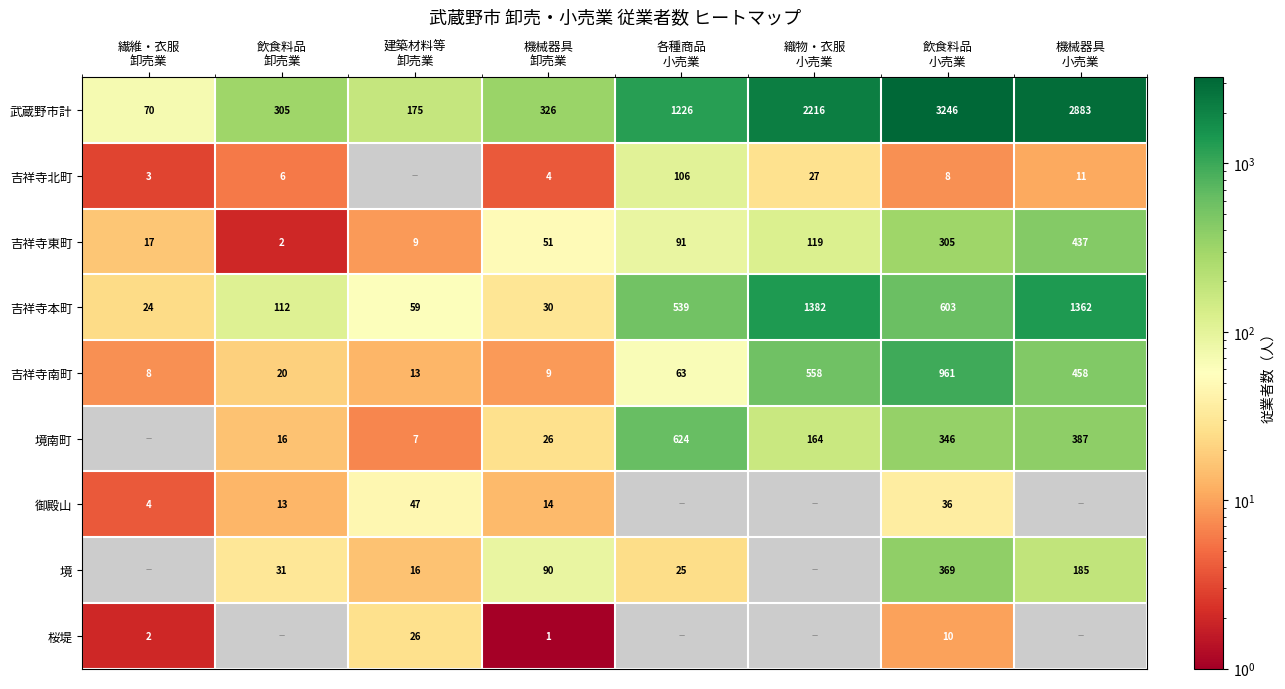

What is the difference between the maximum and second lowest values in the 吉祥寺本町 series?

1352